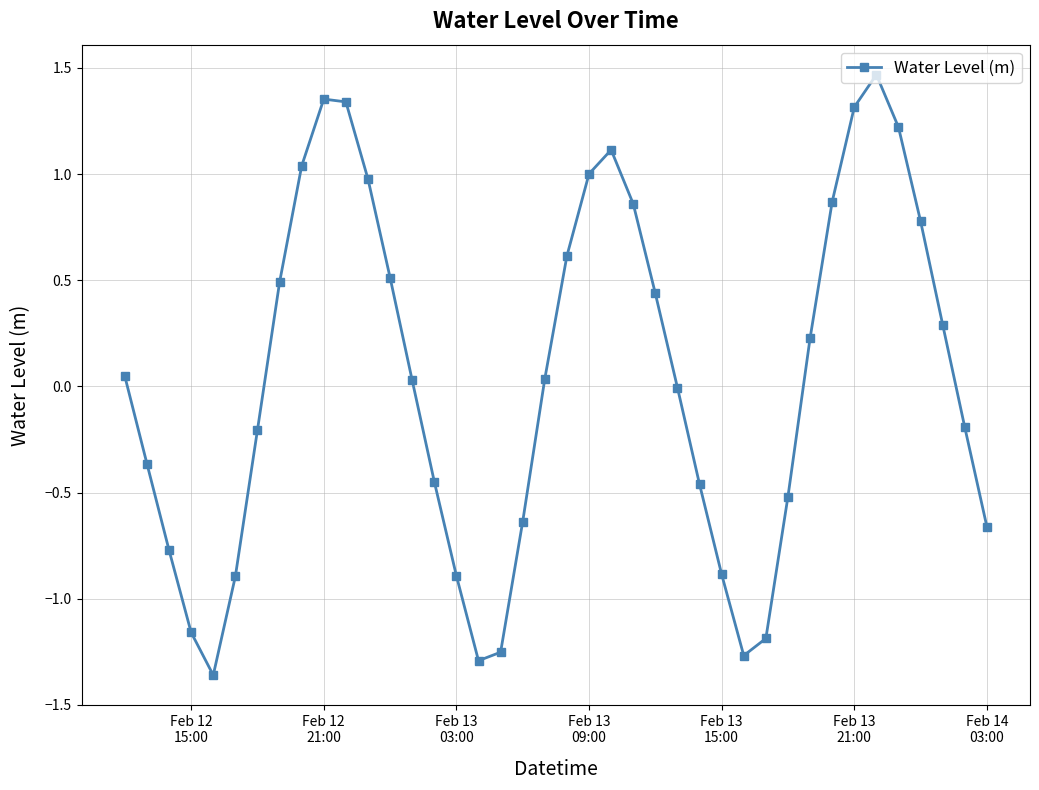

True or false: the data has more than 1 interior local peaks.

True